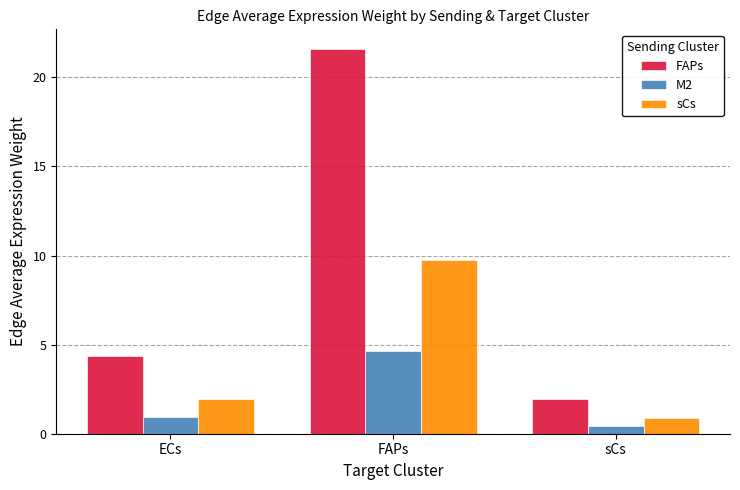

What is the sum of the sCs values at ECs and sCs?

2.8